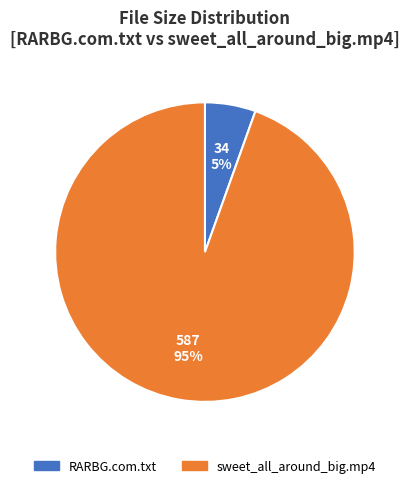

Is the sum of sweet_all_around_big.mp4 and RARBG.com.txt greater than half?

Yes